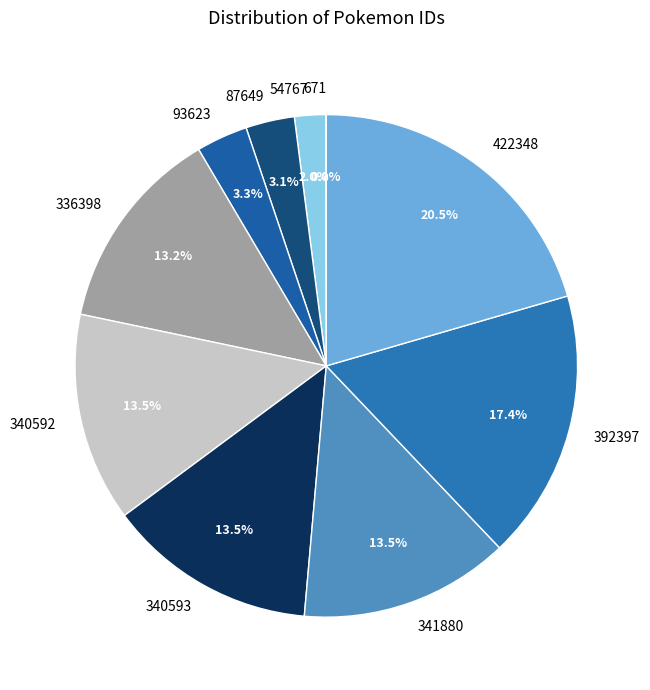

Does 54767 represent more than half of the total?

No